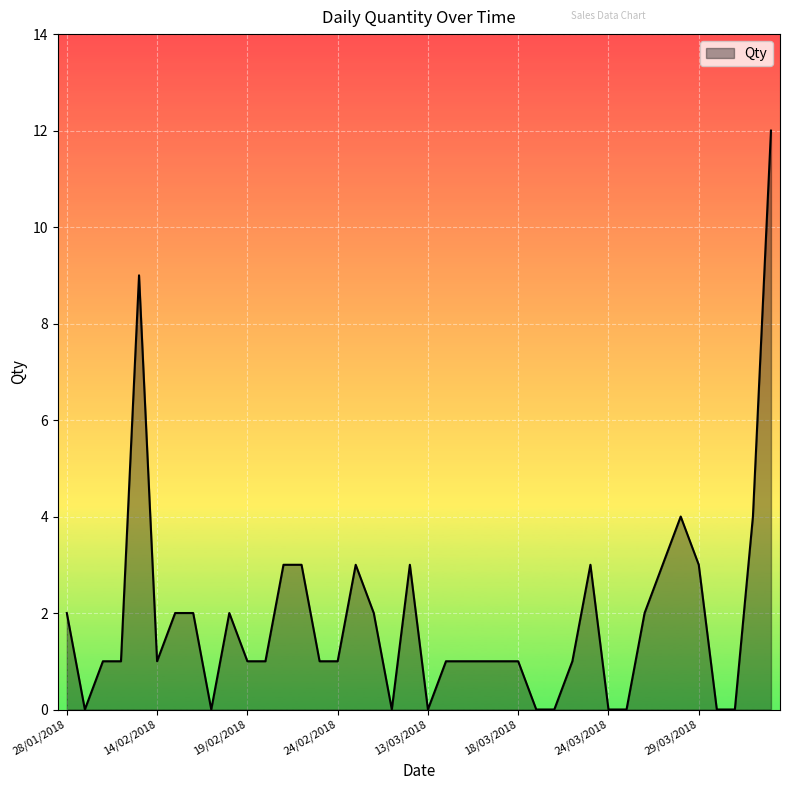

How many lines are shown in the chart?

1